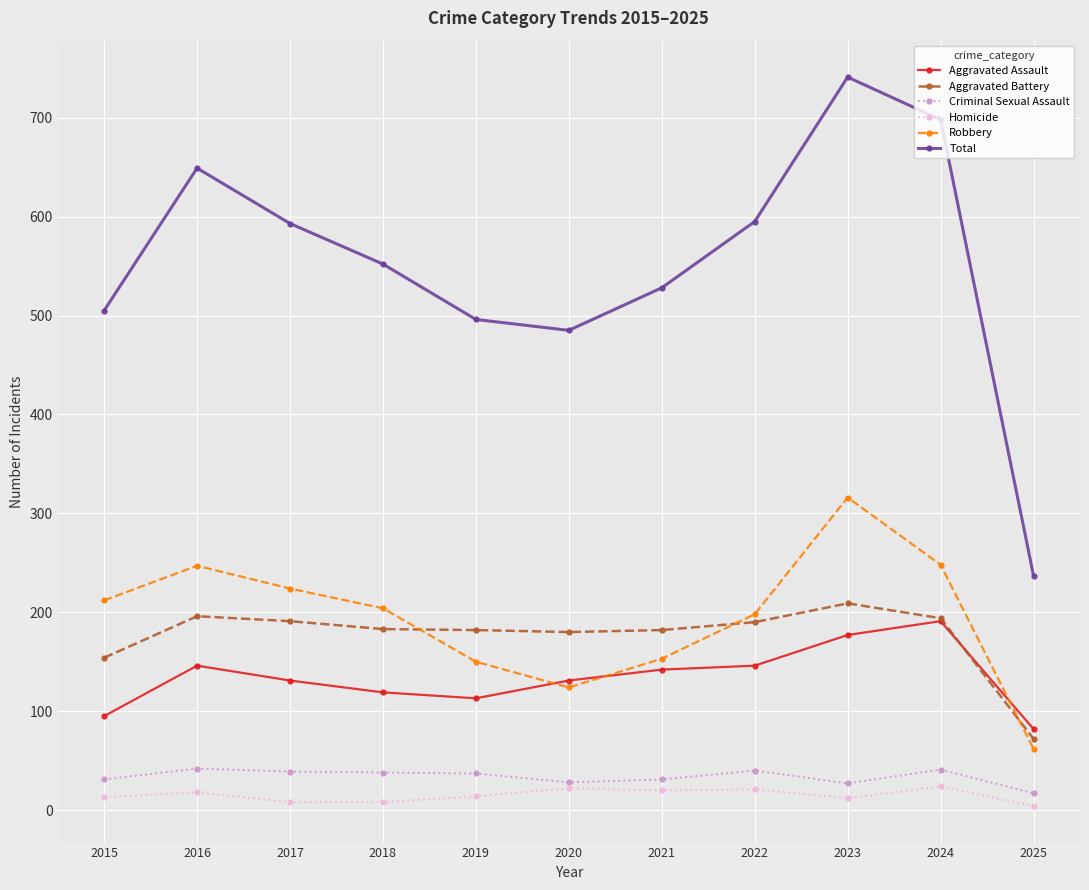

Is the value of Criminal Sexual Assault at 2015 greater than the value of Aggravated Assault at 2019?

No